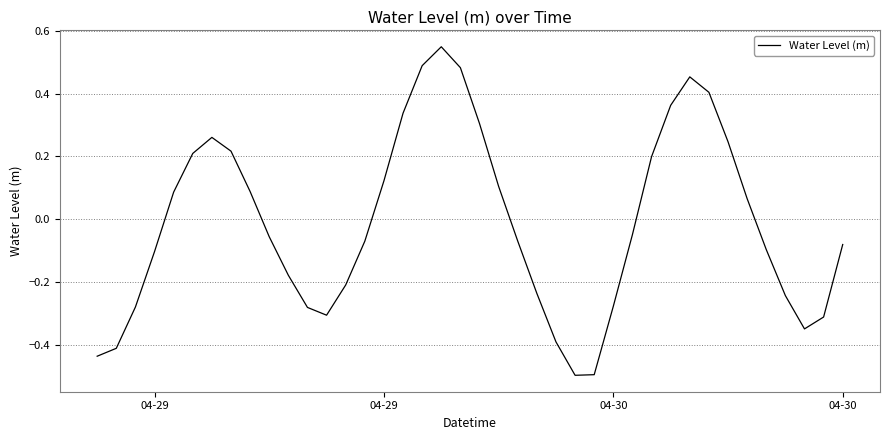

What is the minimum value shown in the chart?

-0.5